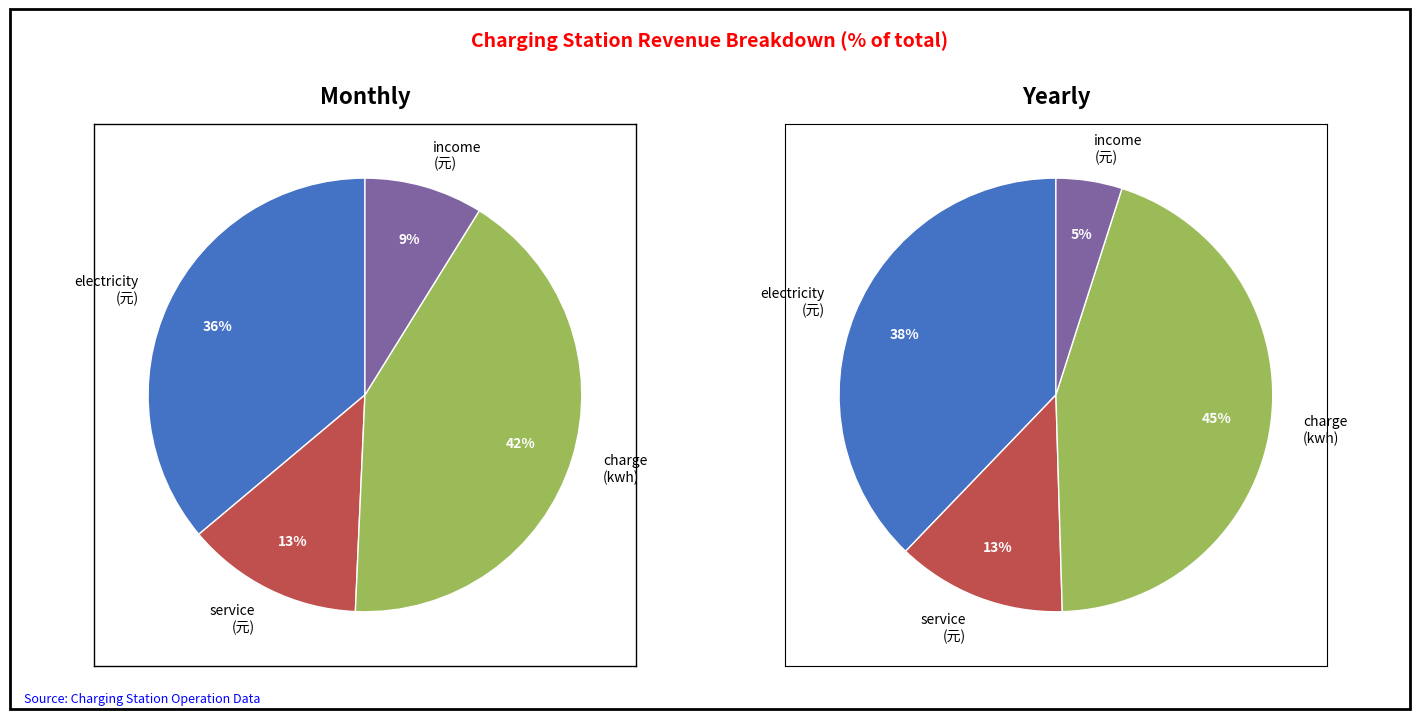

Combined, what portion of the pie is month-income and month-charge?

50.7%